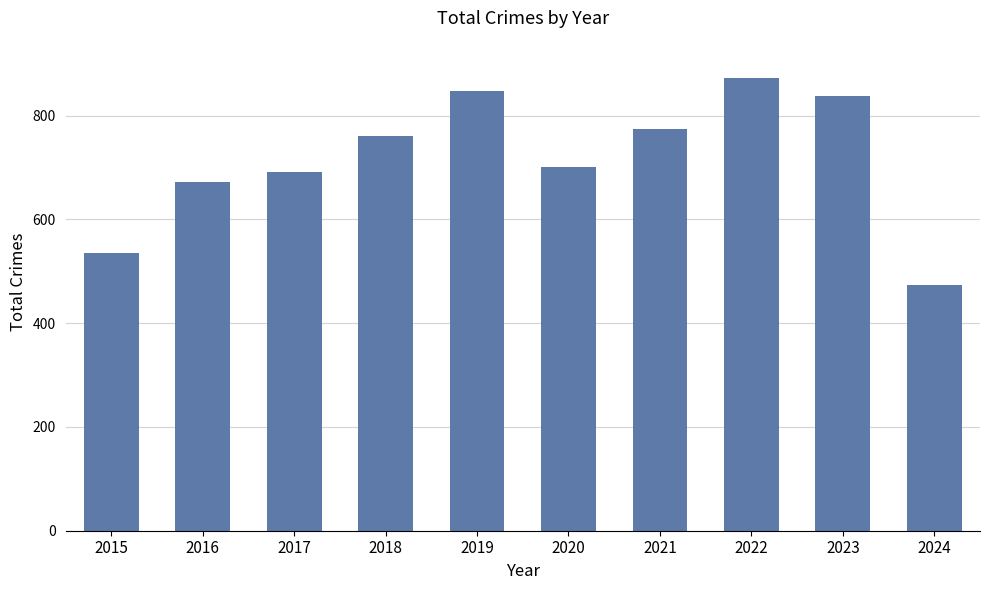

How many data points are less than 761?

5